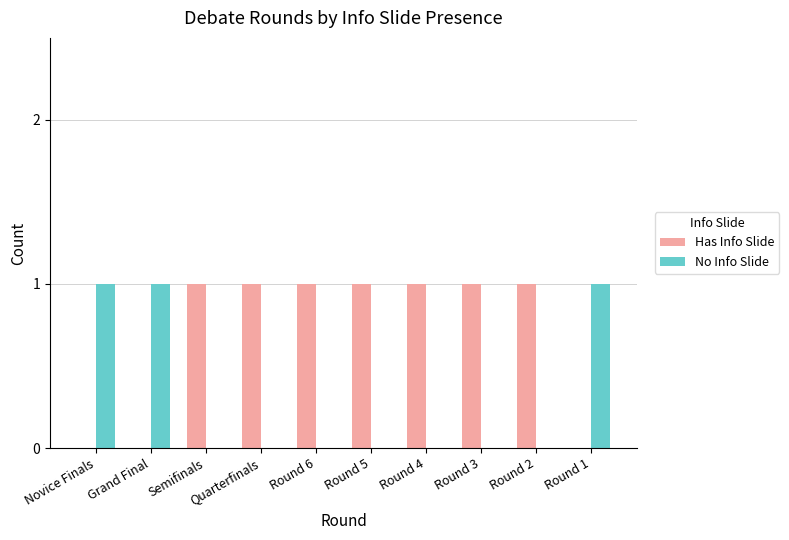

How many categories are shown in the chart?

10